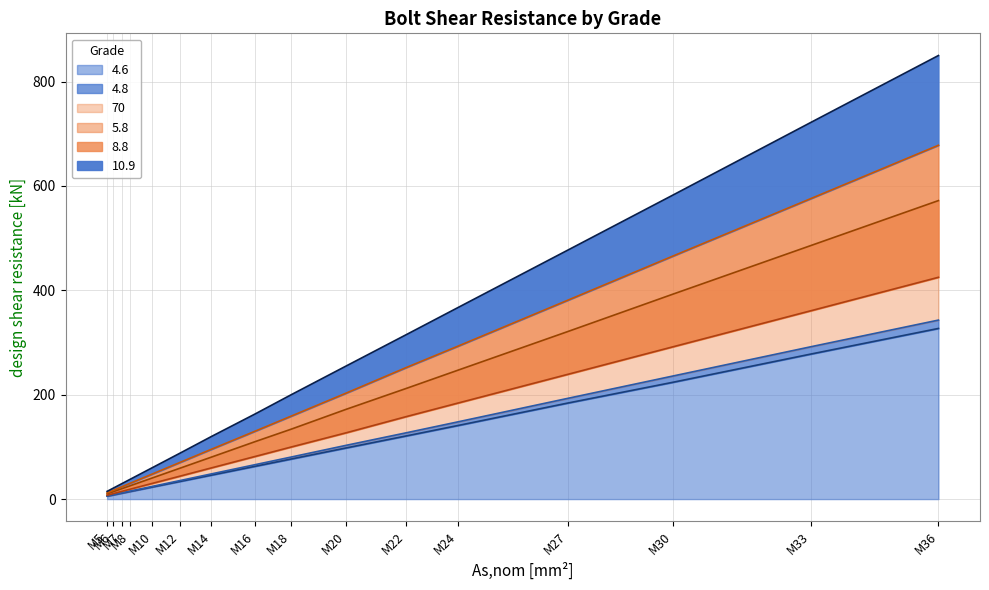

Does the chart display data point markers on the line(s)?

No